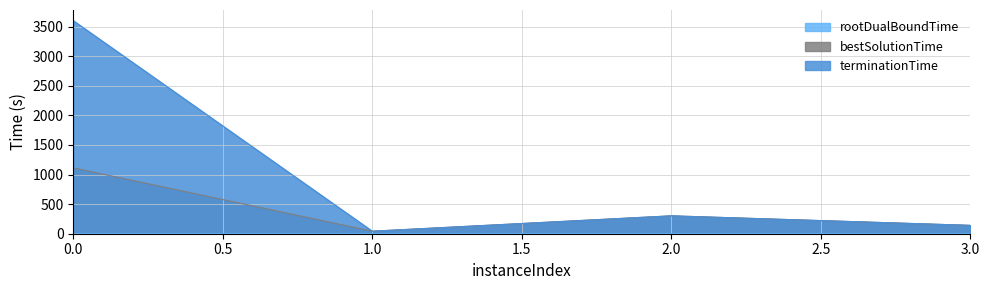

Is the value of bestSolutionTime at 3.0 greater than the value of terminationTime at 1.0?

Yes